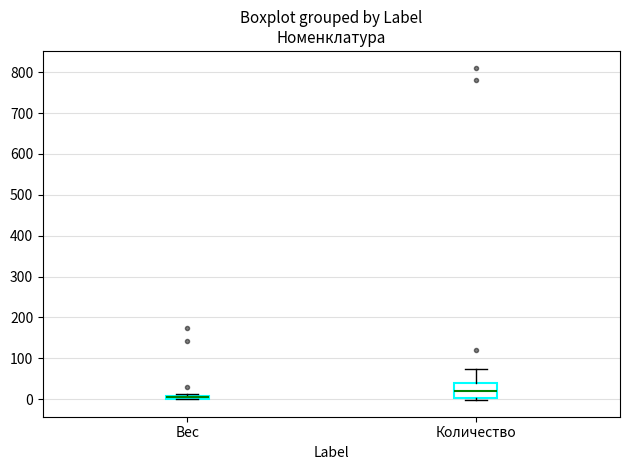

Where is the upper edge of the box for Количество on the y-axis? The values are not printed on the chart, so give them approximately, as read against the axis.

40